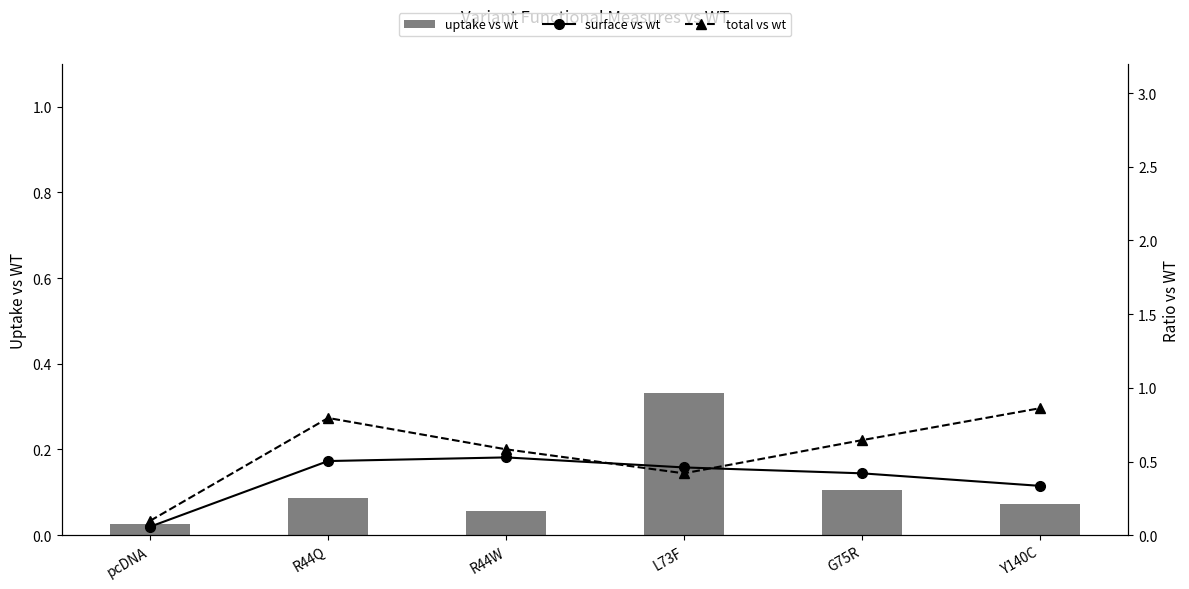

Where is total vs wt nearest to the value 0?

pcDNA